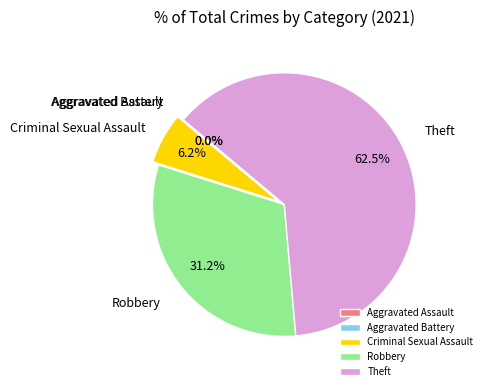

To the nearest percent, what portion does Robbery represent?

31%